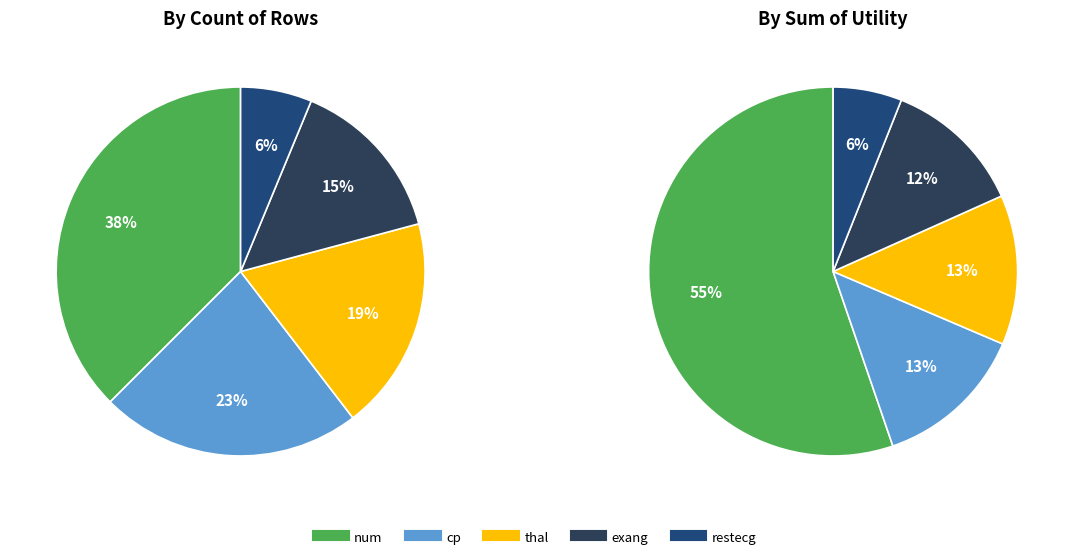

To the nearest percent, what portion does restecg represent?

6%